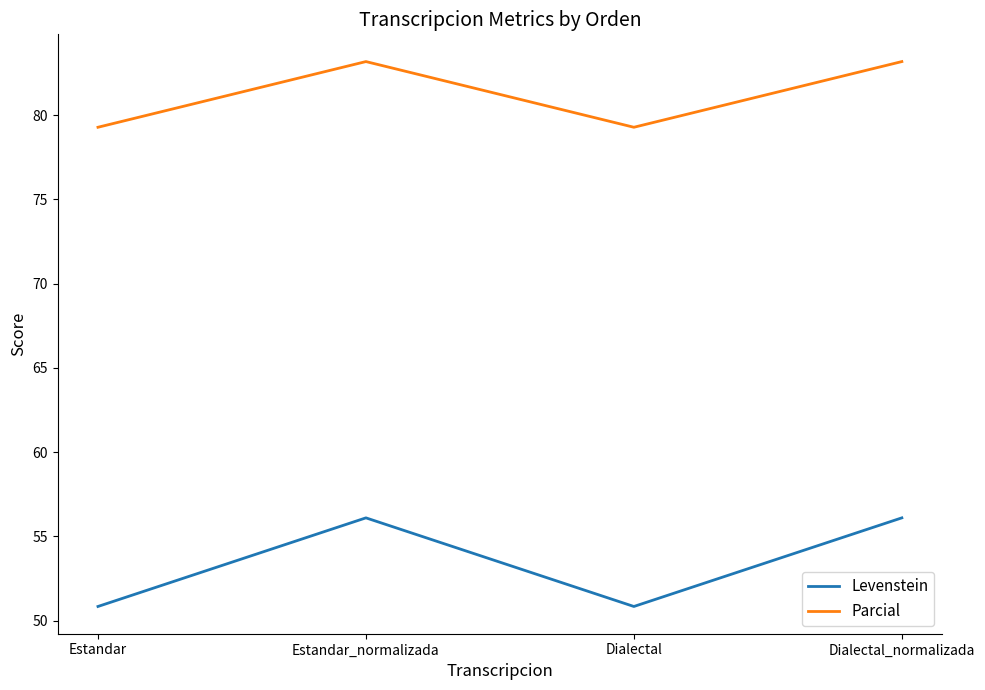

What is the highest value of the Levenstein series?

56.1